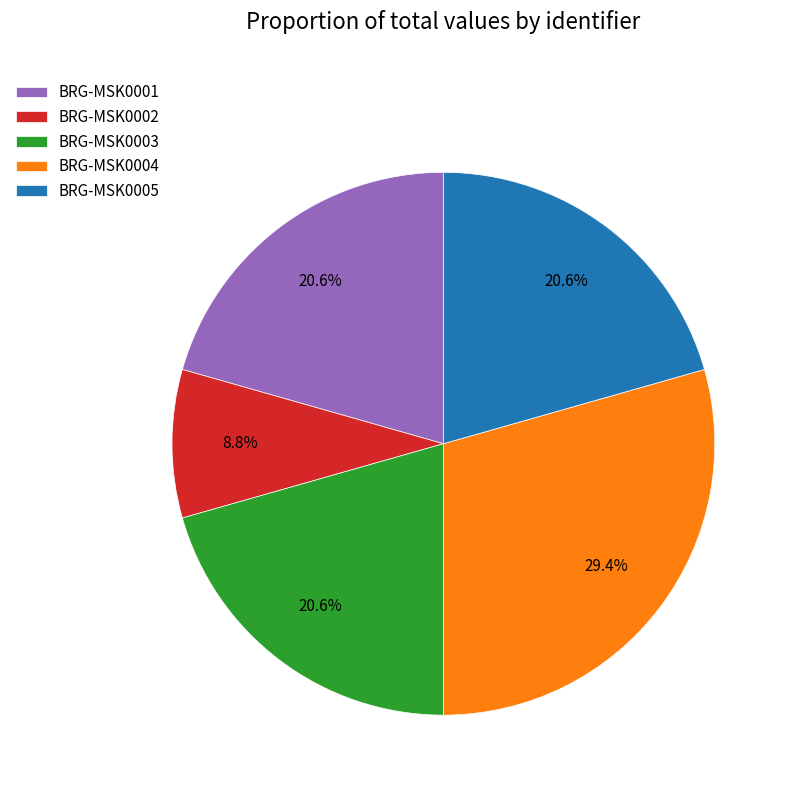

Is there a majority slice in this chart?

No